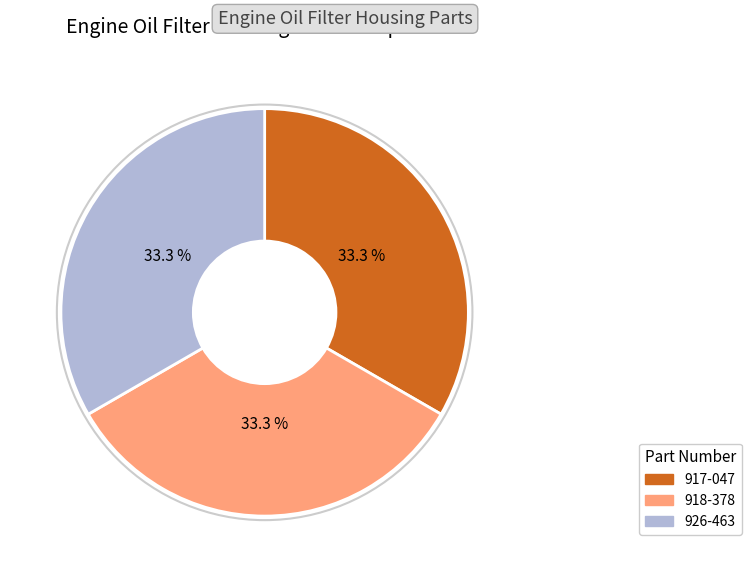

To the nearest percent, what portion does 926-463 represent?

33%